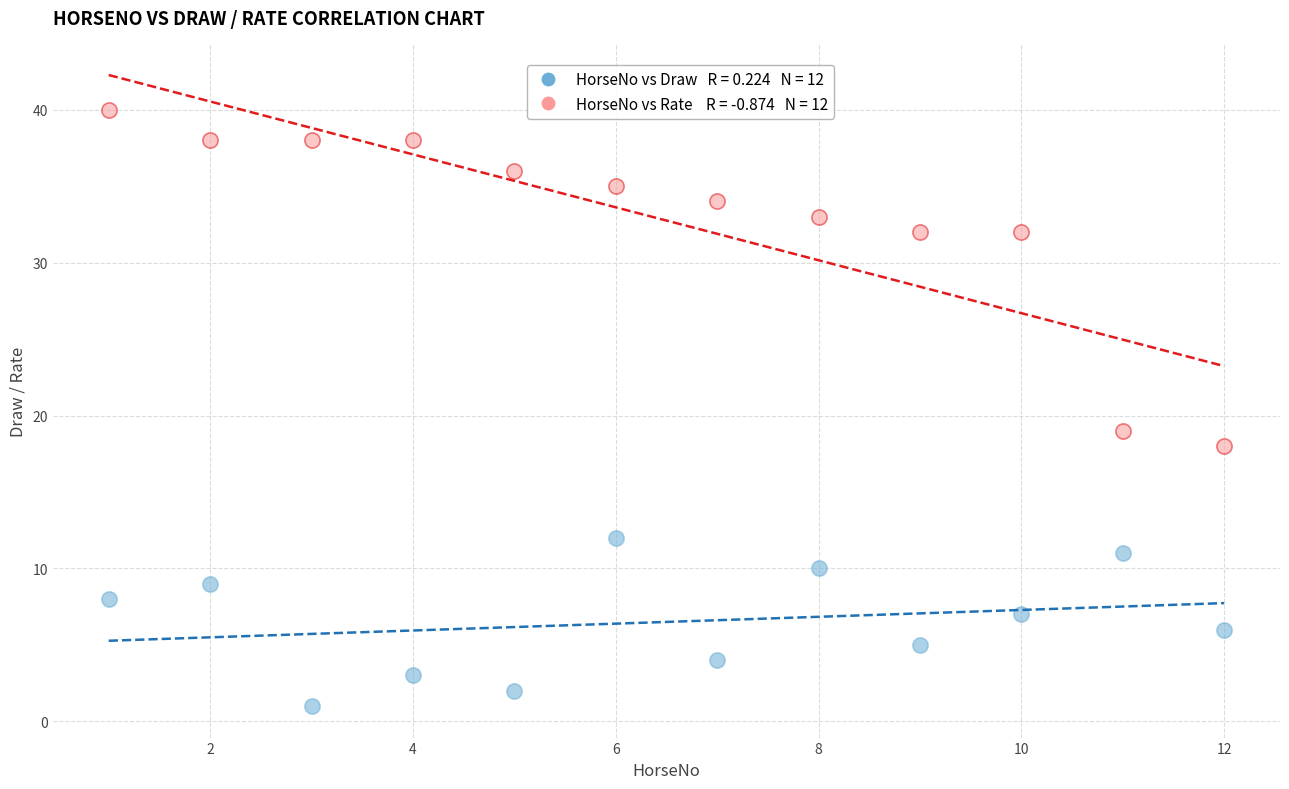

Across all data points, what is the range of X values (max minus min)?

11